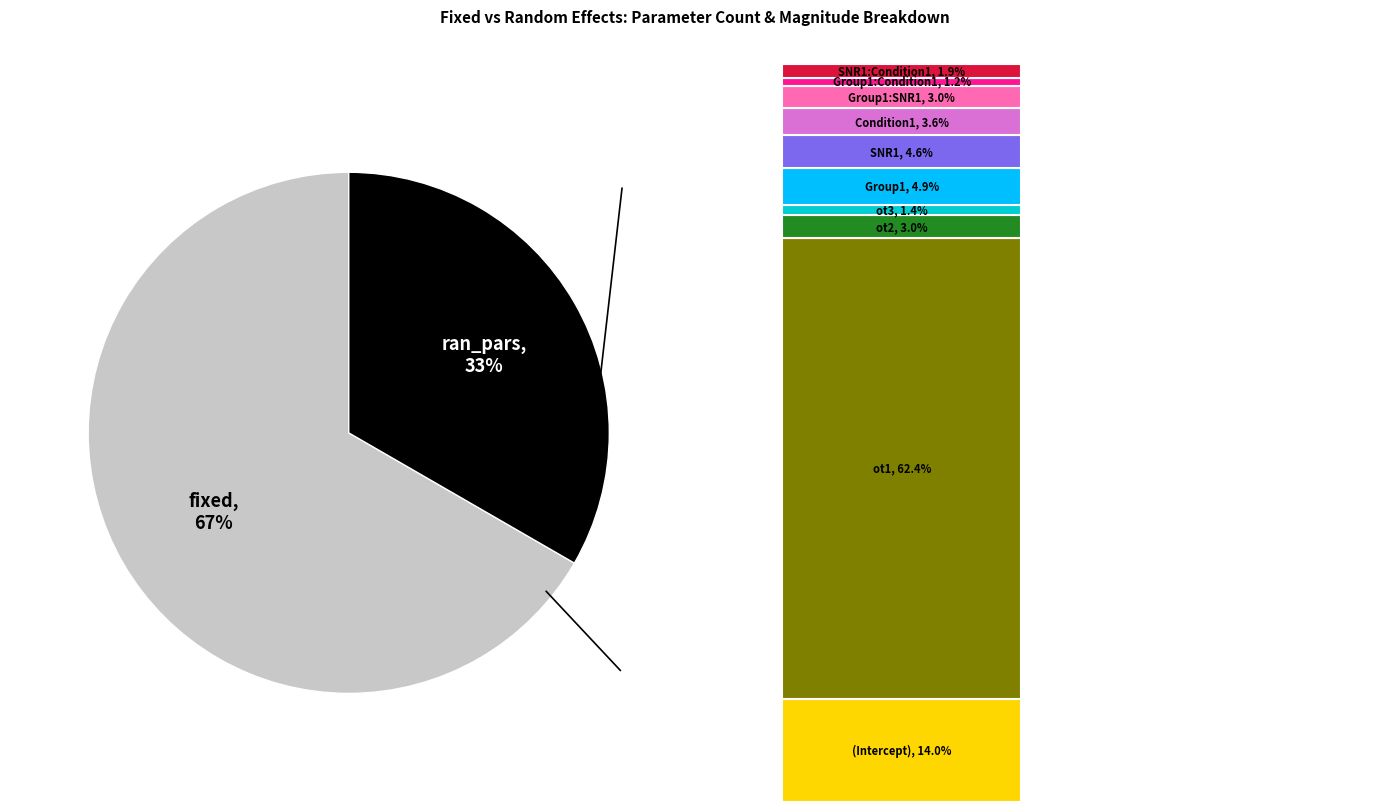

True or false: fixed accounts for 76% of the total.

False